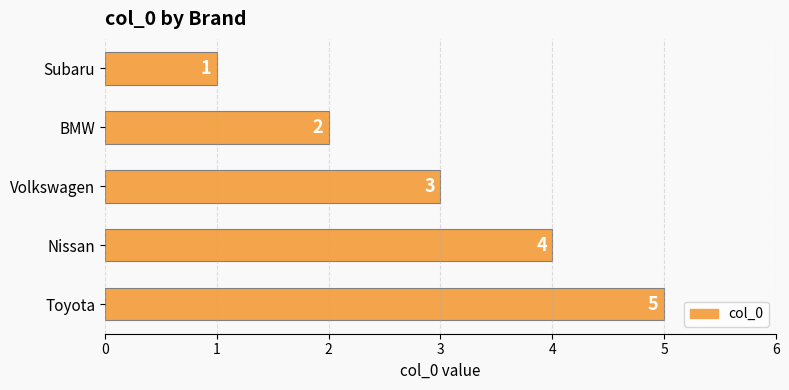

How many values are below 3?

2